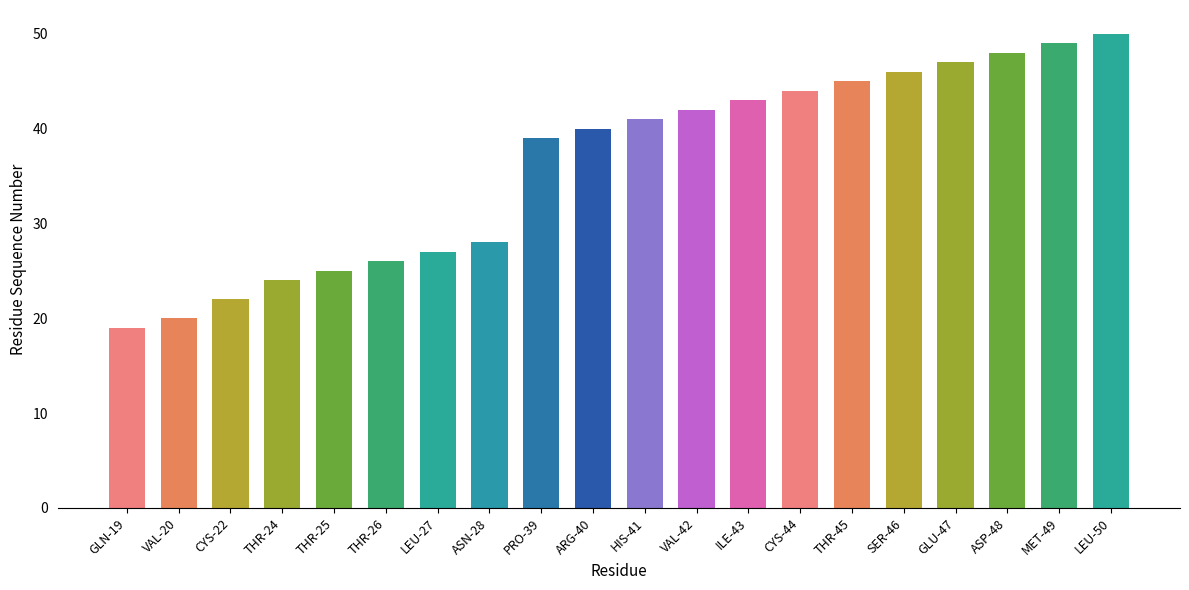

The value at LEU-50 is 25. True or false?

False